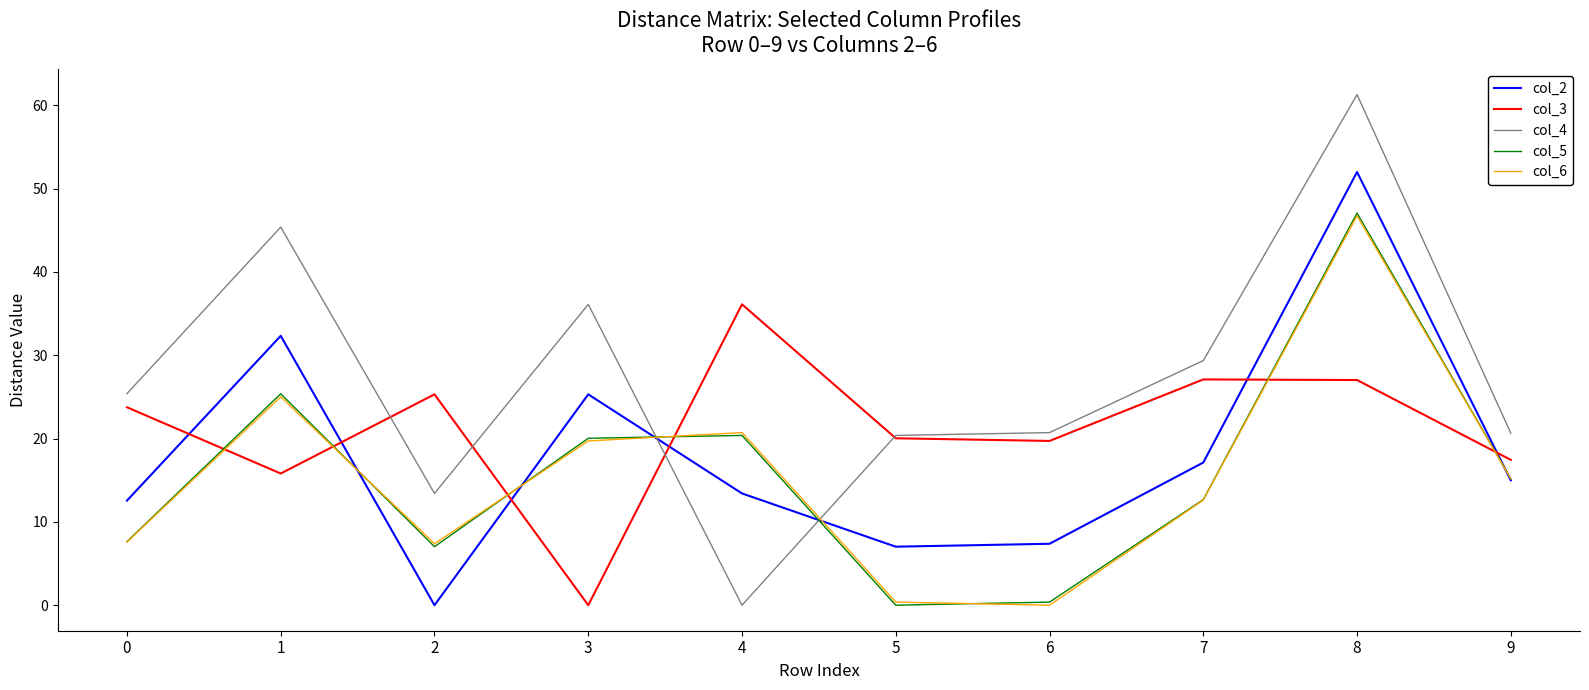

At how many categories does at least one series exceed 14?

10